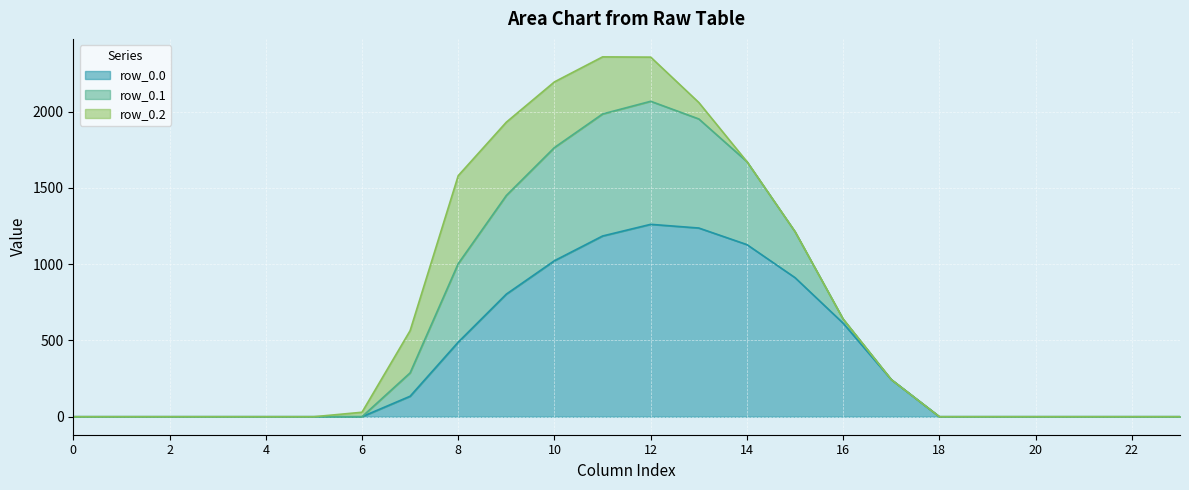

True or false: row_0.1 and row_0.0 cross at least once.

False